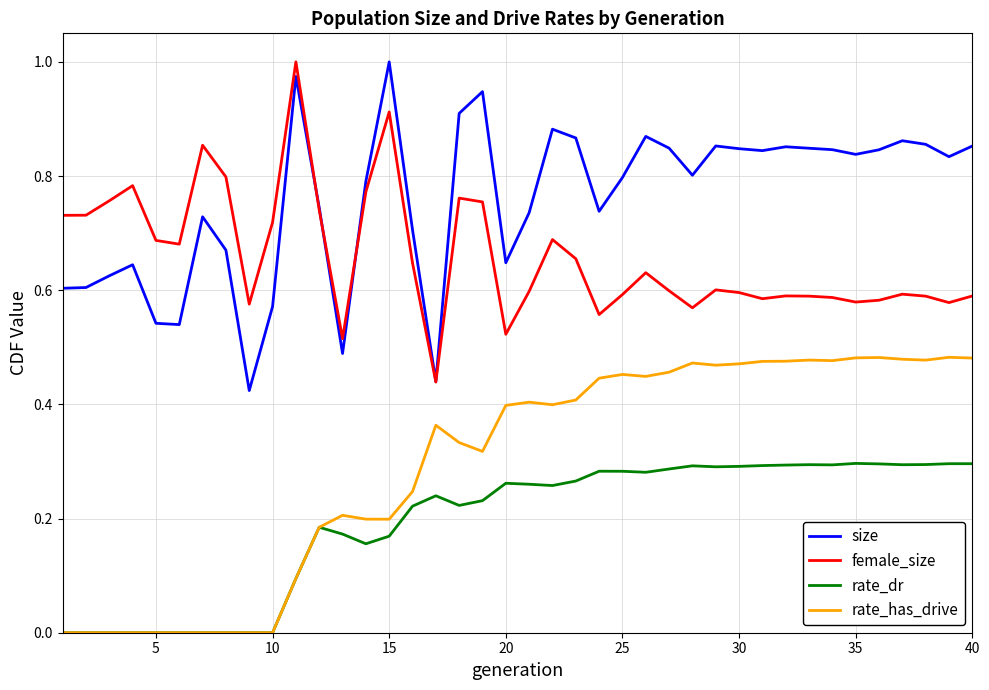

Rank the series by their average value, from lowest to highest.

rate_dr, rate_has_drive, female_size, size